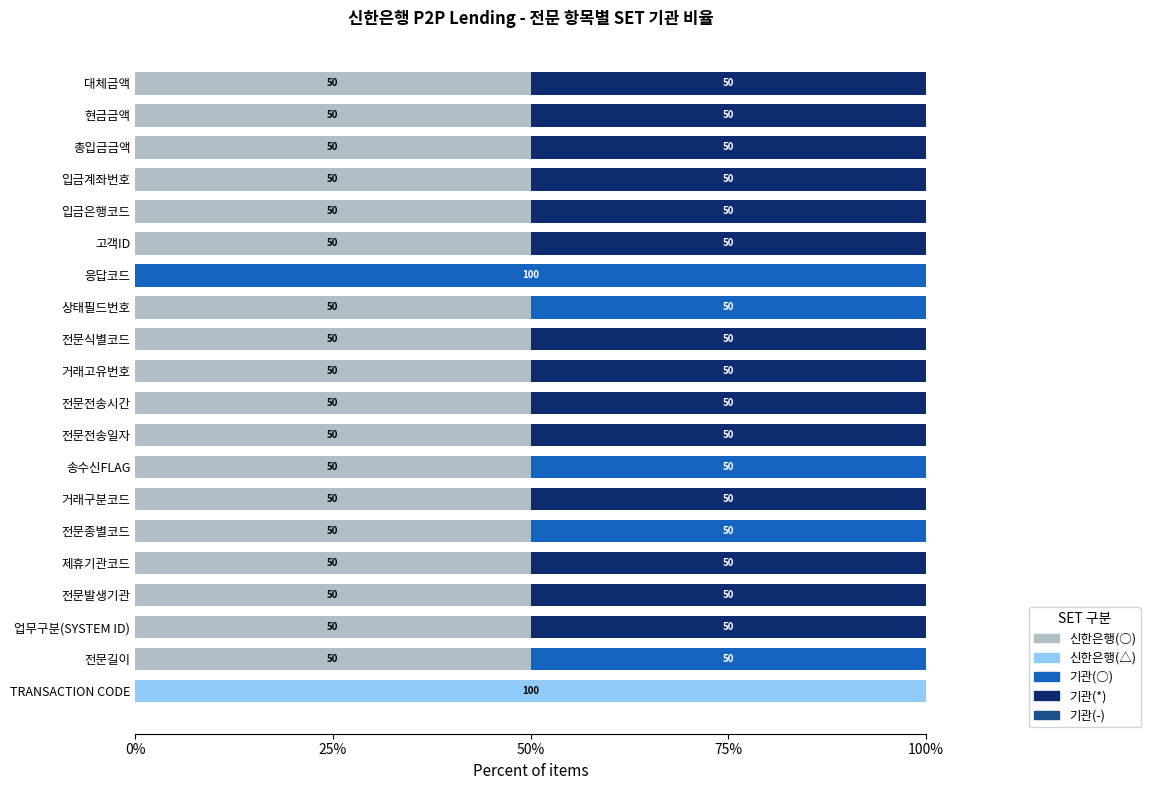

What is the maximum value for 신한은행(○)?

50